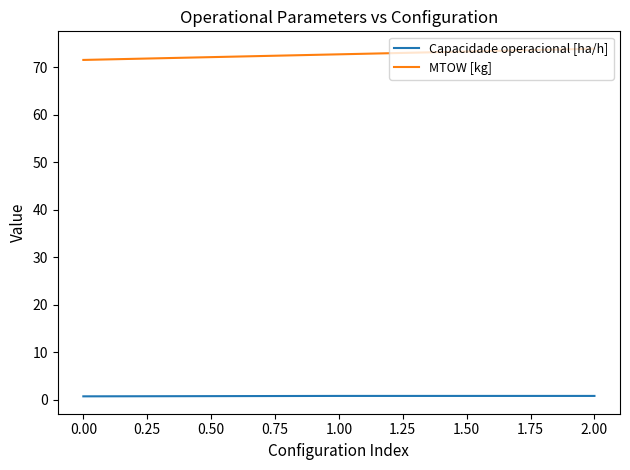

Which series has the largest total across all categories?

MTOW [kg]